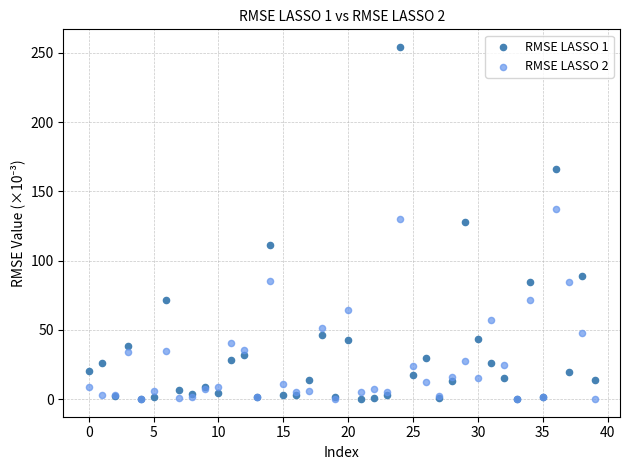

Which series has the widest spread of Y values?

RMSE LASSO 1